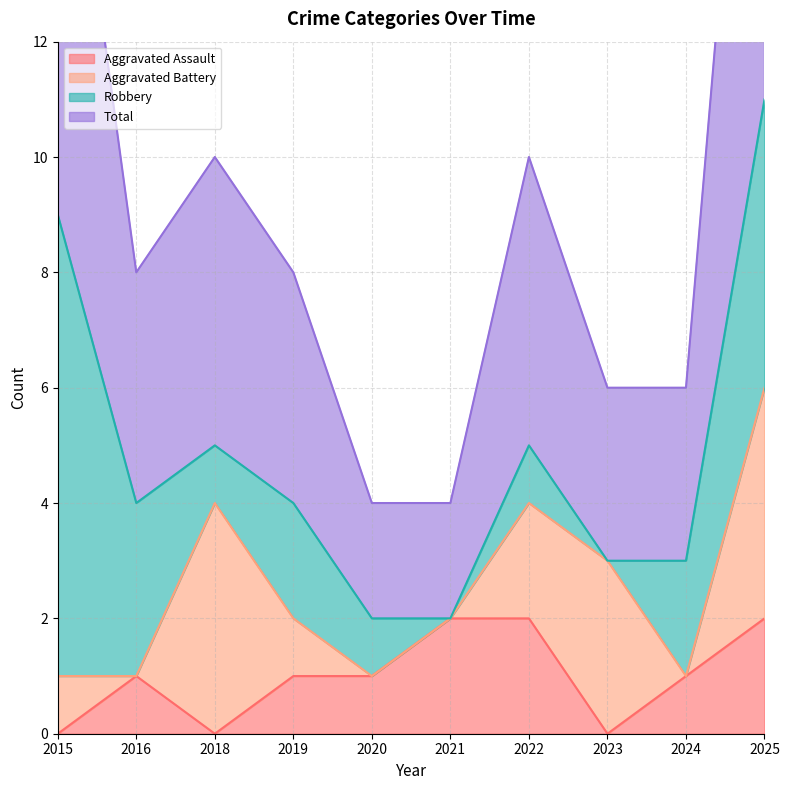

At which label is Total closest to 6?

2018